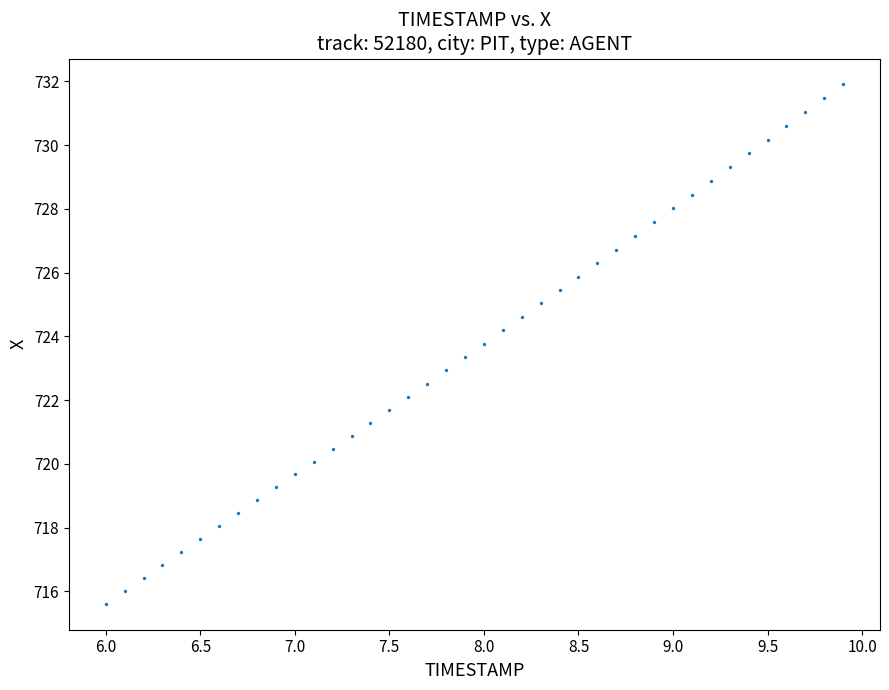

What is the range of Y values (max minus min)?

16.3